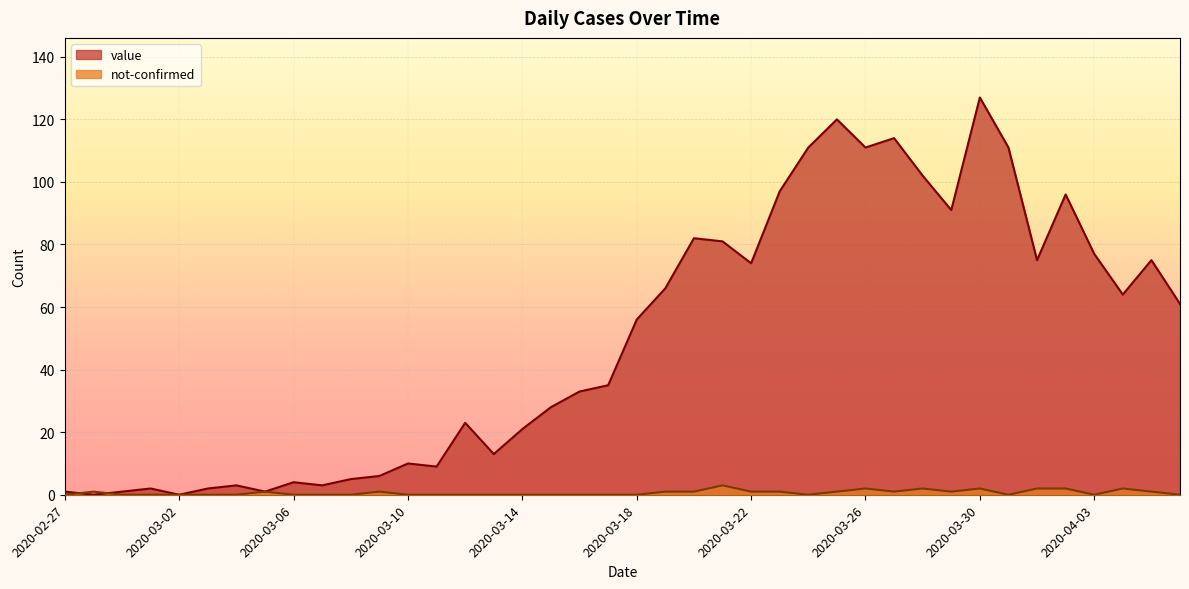

The not-confirmed series shows 3 at 2020-04-04. True or false?

False